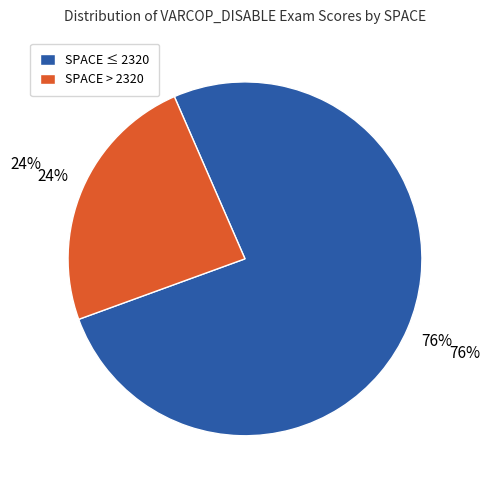

Which category has the biggest portion of the pie?

SPACE ≤ 2320